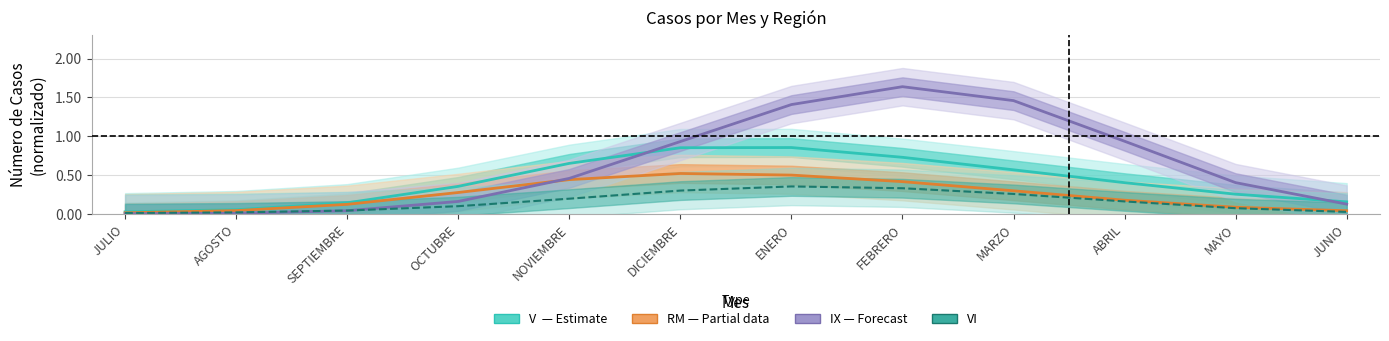

Reading left to right, list all the values displayed in this chart.

V (Estimate): JULIO=0.0	AGOSTO=0.1	SEPTIEMBRE=0.1	OCTUBRE=0.4	NOVIEMBRE=0.7	DICIEMBRE=0.9	ENERO=0.9	FEBRERO=0.7	MARZO=0.6	ABRIL=0.4	MAYO=0.3	JUNIO=0.2
RM (Partial): JULIO=0.0	AGOSTO=0.0	SEPTIEMBRE=0.1	OCTUBRE=0.3	NOVIEMBRE=0.4	DICIEMBRE=0.5	ENERO=0.5	FEBRERO=0.4	MARZO=0.3	ABRIL=0.2	MAYO=0.1	JUNIO=0.0
IX (Forecast): JULIO=0.0	AGOSTO=0.0	SEPTIEMBRE=0.0	OCTUBRE=0.2	NOVIEMBRE=0.5	DICIEMBRE=0.9	ENERO=1.4	FEBRERO=1.6	MARZO=1.5	ABRIL=0.9	MAYO=0.4	JUNIO=0.1
VI: JULIO=0.0	AGOSTO=0.0	SEPTIEMBRE=0.0	OCTUBRE=0.1	NOVIEMBRE=0.2	DICIEMBRE=0.3	ENERO=0.4	FEBRERO=0.3	MARZO=0.3	ABRIL=0.2	MAYO=0.1	JUNIO=0.0